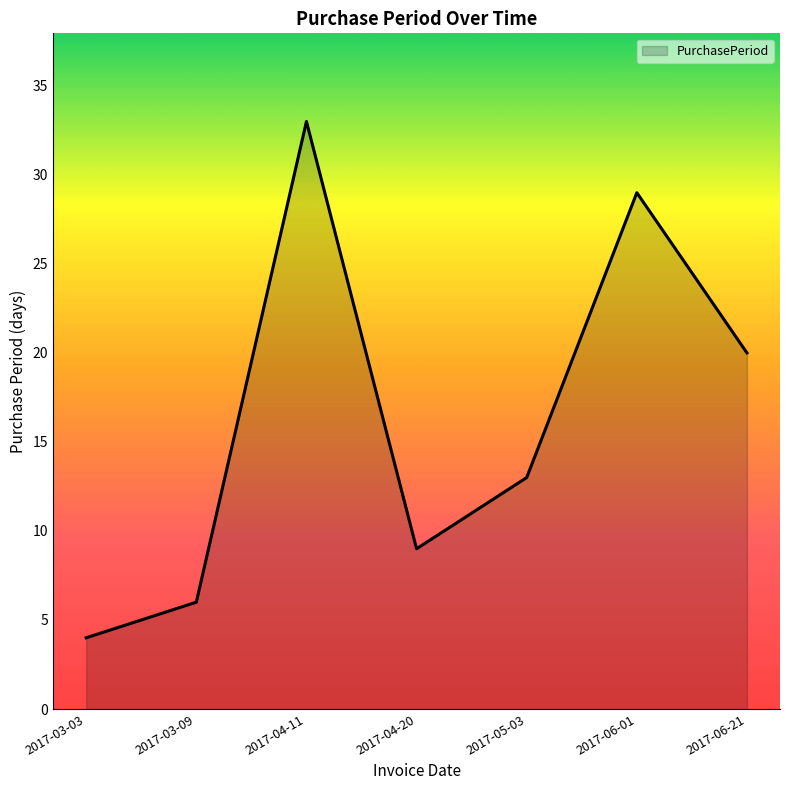

The value at 2017-06-21 is 9. True or false?

False